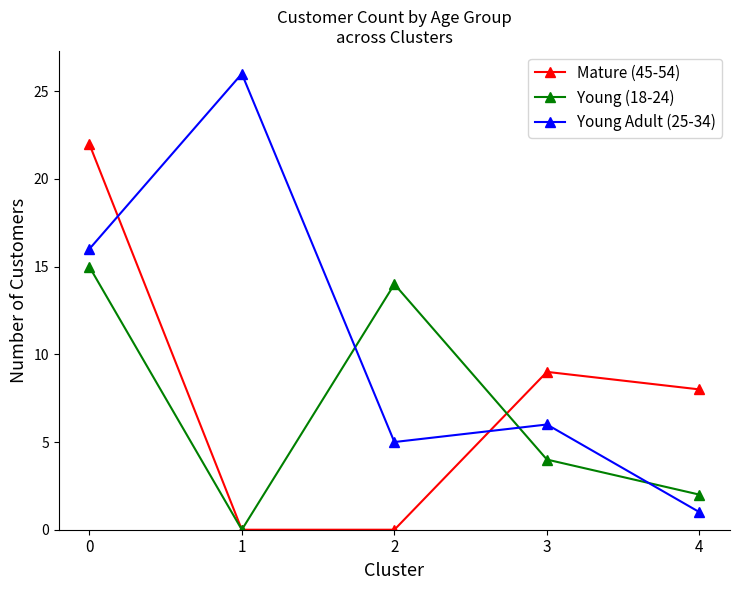

What is the difference between the maximum and second lowest values in the Young (18-24) series?

13